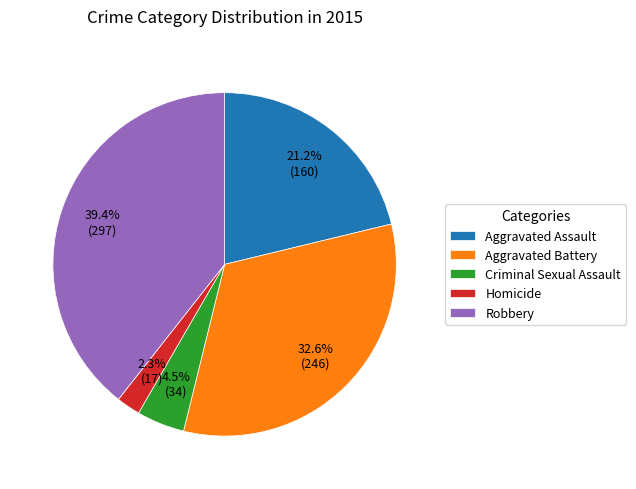

Rank the categories by value from highest to lowest.

Robbery, Aggravated Battery, Aggravated Assault, Criminal Sexual Assault, Homicide